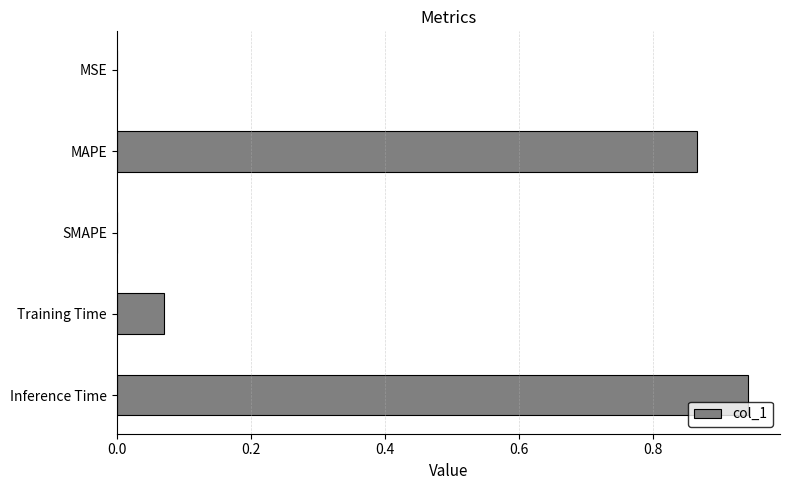

Which has a higher value, Training Time or SMAPE?

Training Time